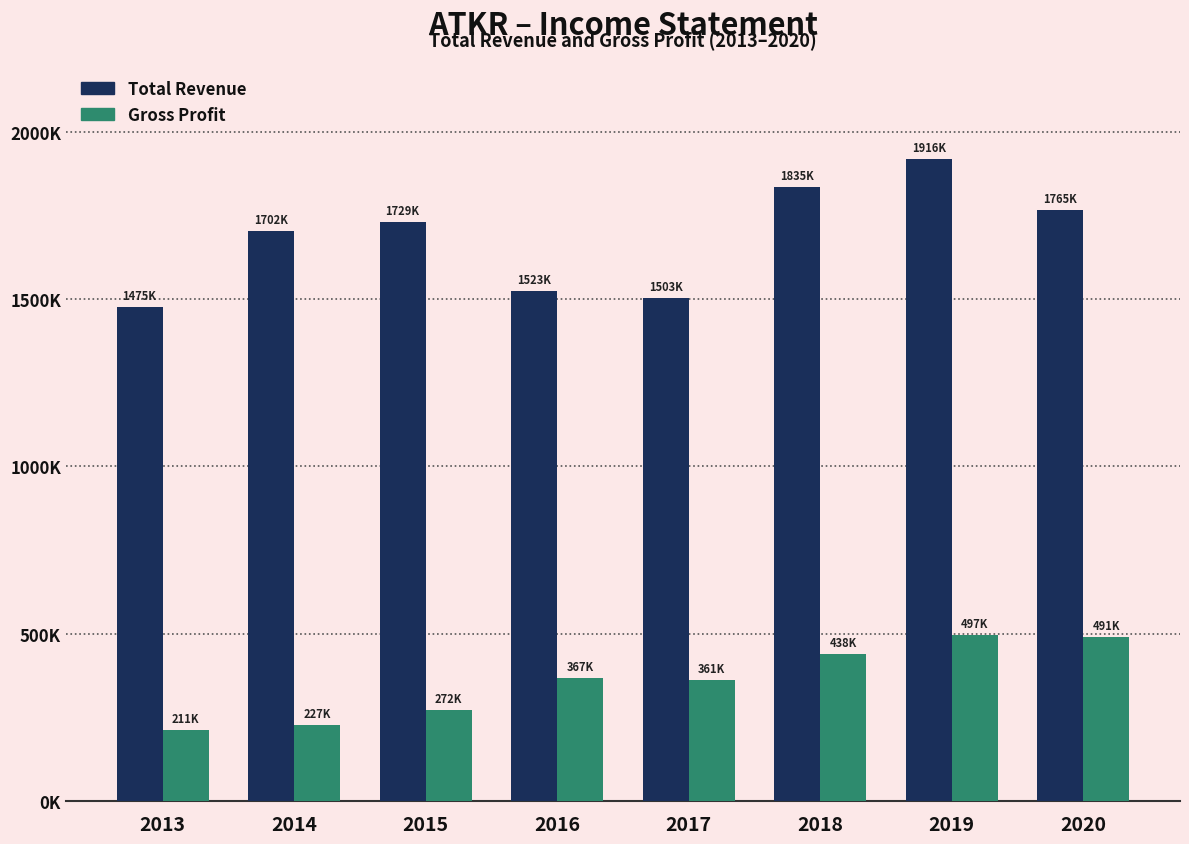

Are the bars horizontal?

No